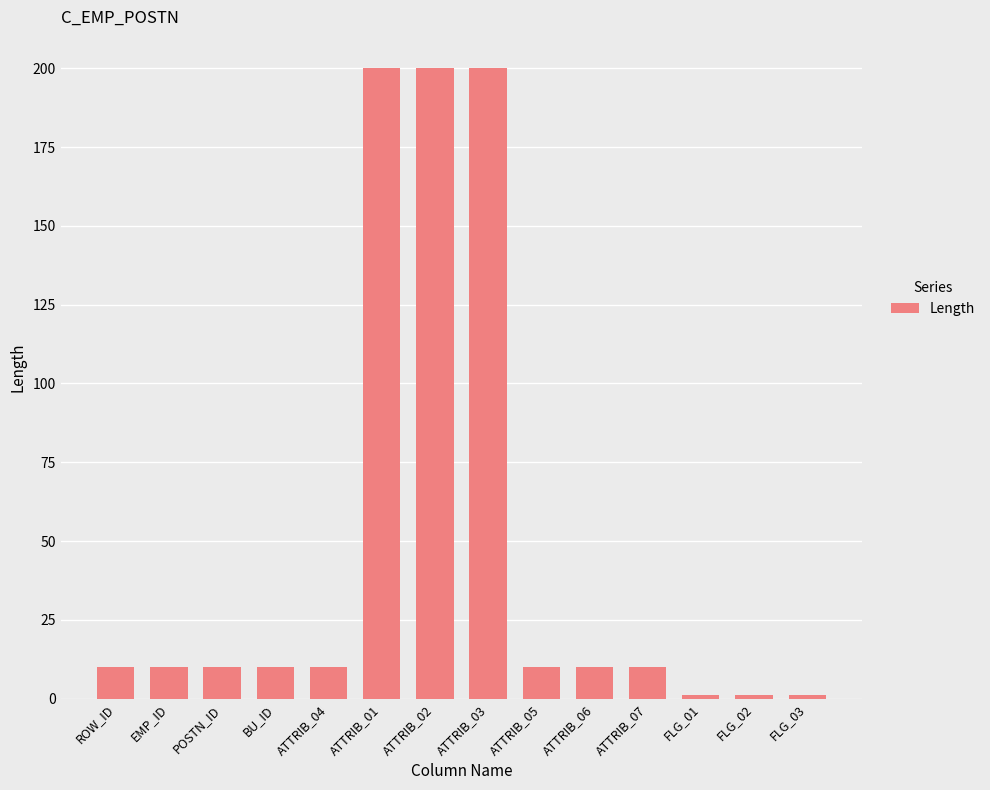

Does the chart contain any negative values?

No